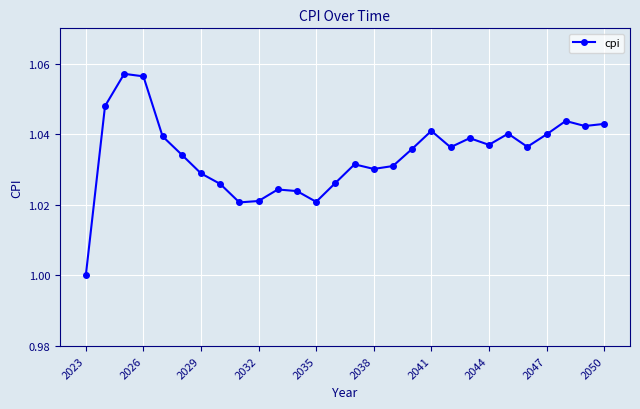

True or false: the data has more than 1 interior local peaks.

True